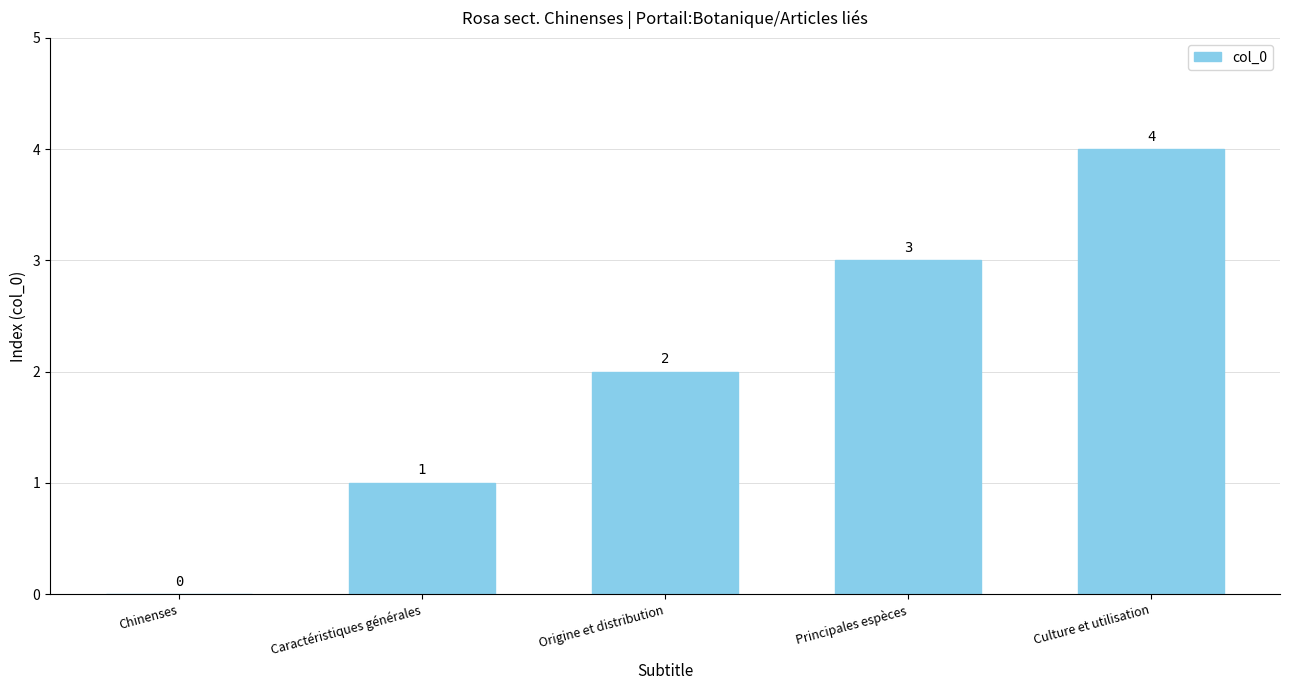

At which label is the value closest to 2?

Origine et distribution